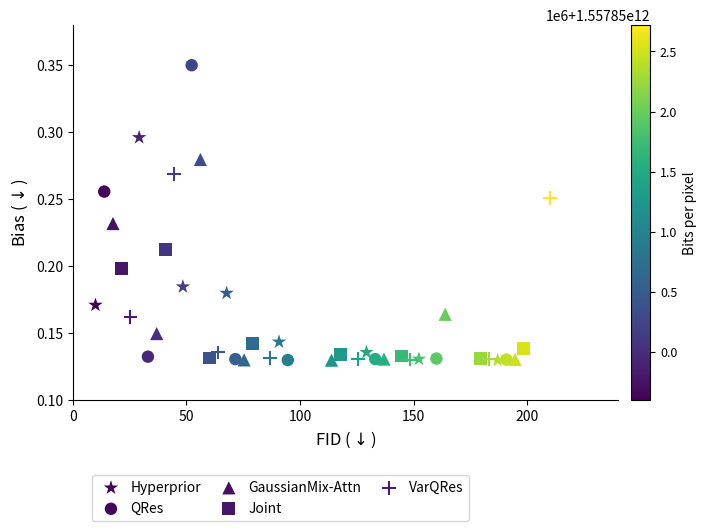

Which series has the widest spread of Y values?

QRes